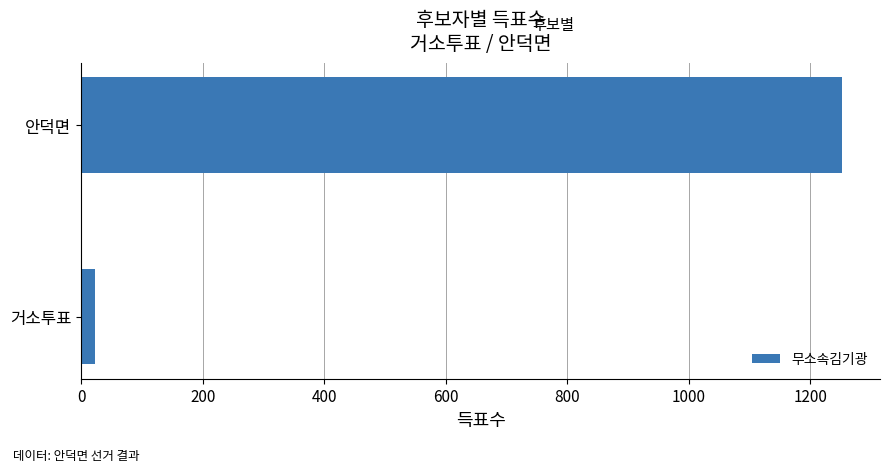

Reading top to bottom, what are all the values shown in this chart?

안덕면=1252	거소투표=22